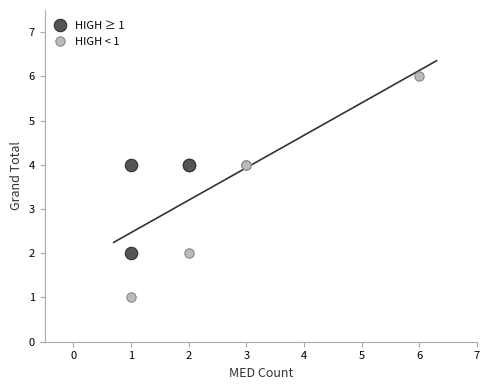

Which series reaches the minimum Y coordinate?

HIGH < 1